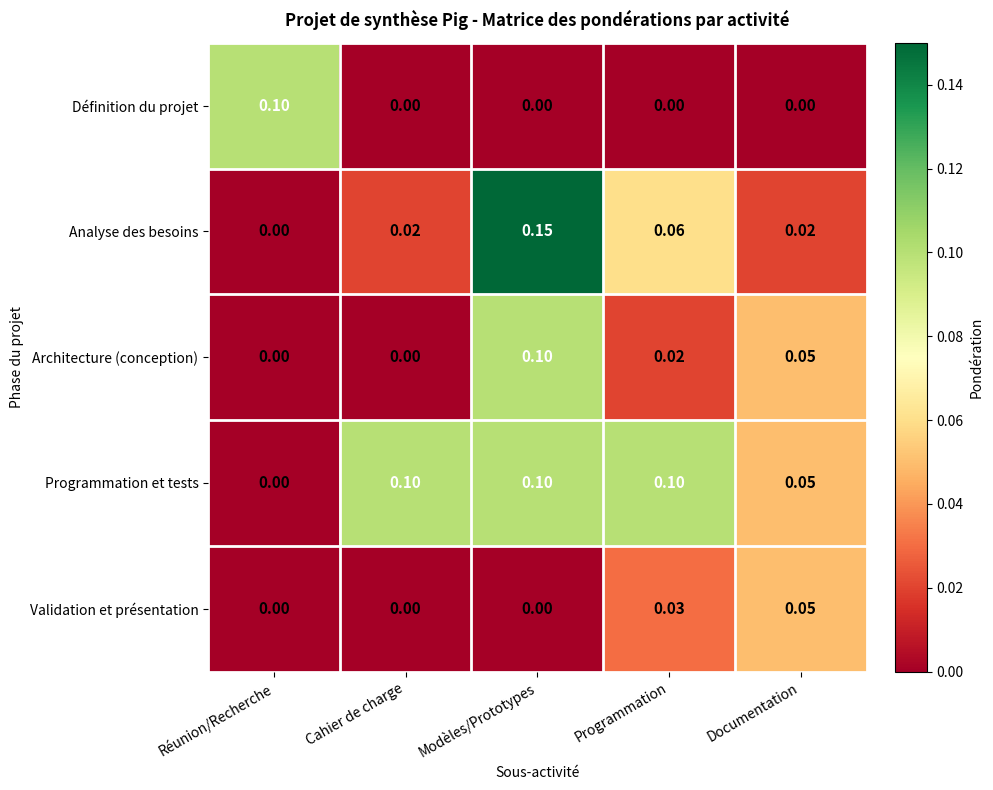

Which label corresponds to the largest value in the chart?

Modèles/Prototypes